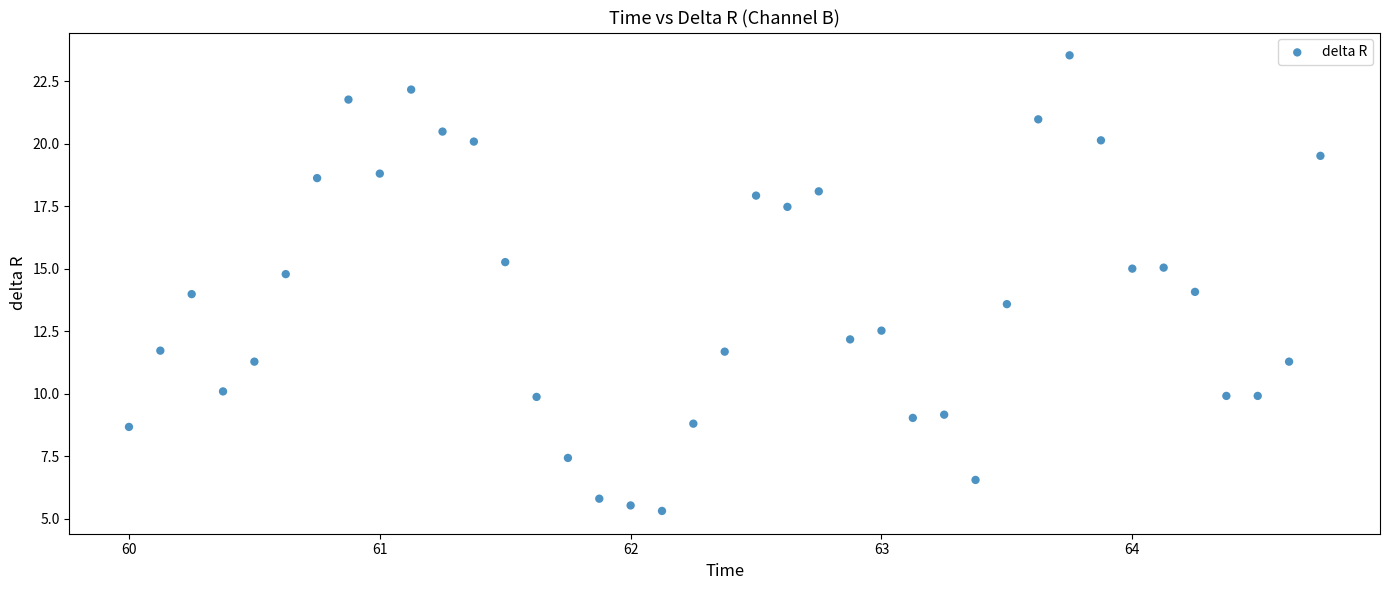

What is the range of X values (max minus min)?

4.8